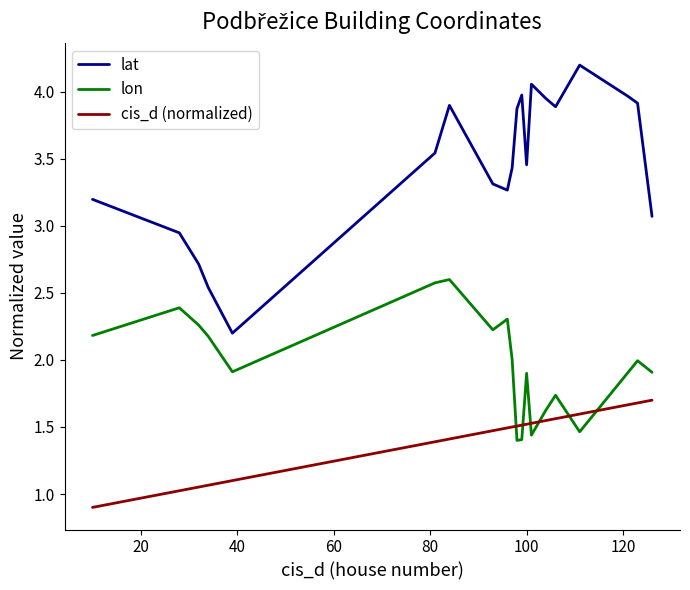

List the series in order of their peak value, highest first.

lat, lon, cis_d (normalized)